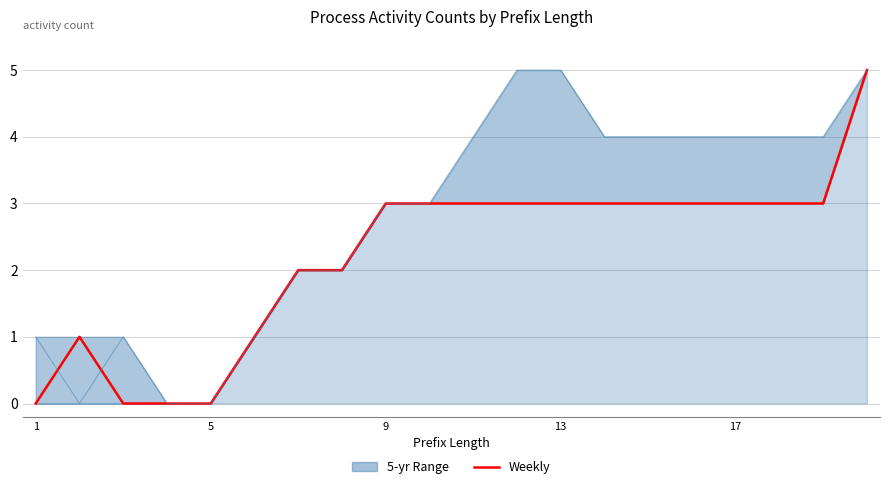

Count the number of values greater than 3.

1